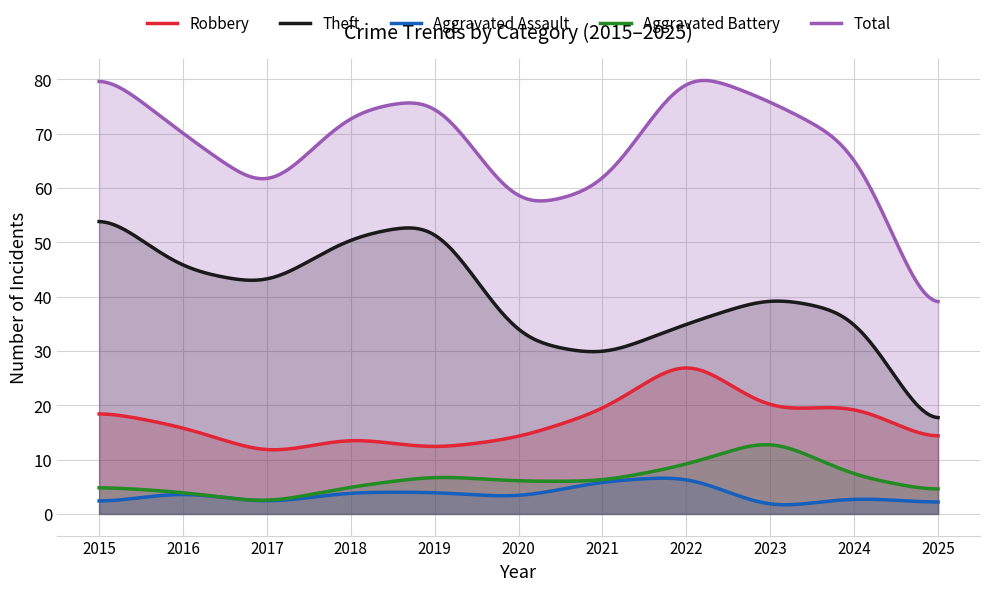

How many Aggravated Assault values are between 2 and 4?

8